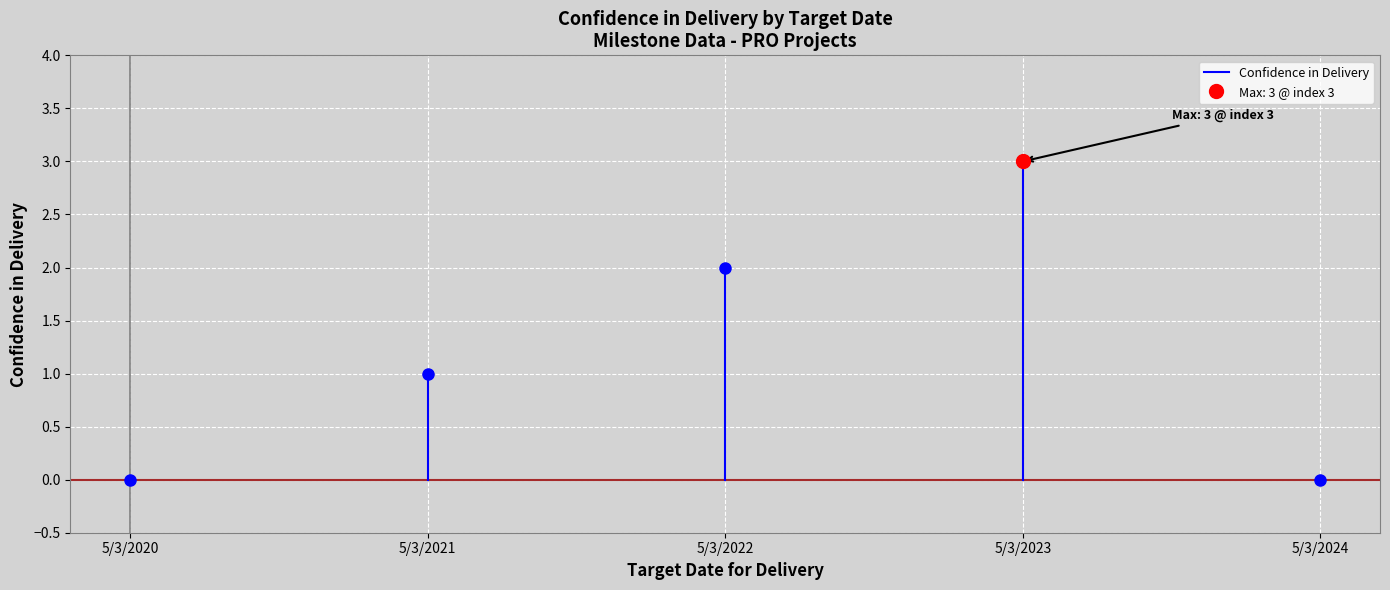

Is this an area chart (filled region under the line)?

No